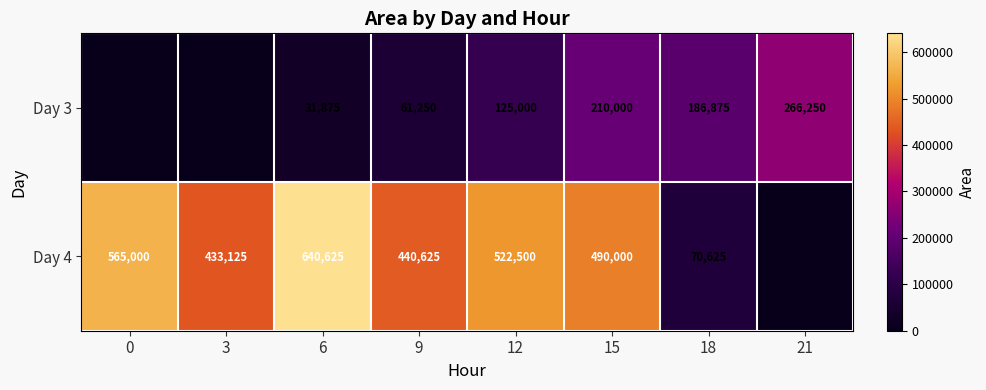

At which category is the sum across all series the highest?

15